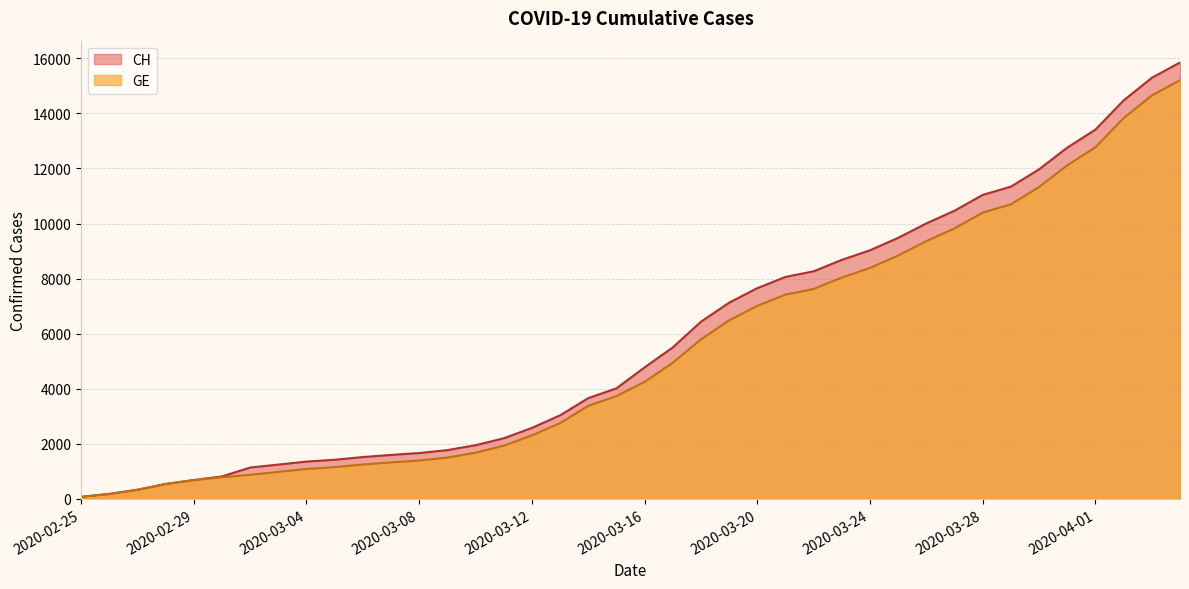

Is it true that CH equals 73 at 2020-02-25?

True